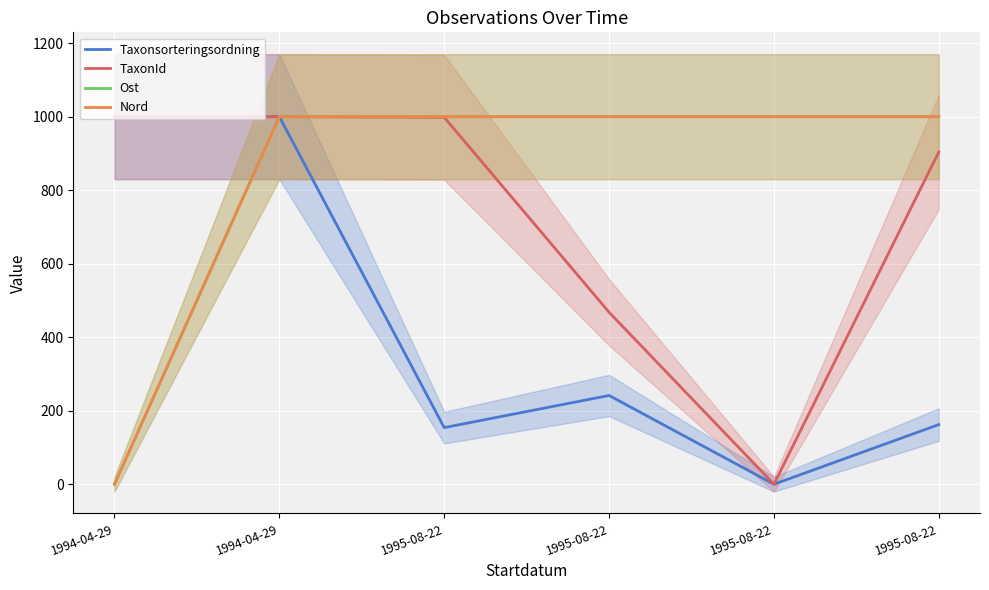

Does the chart display data point markers on the line(s)?

No